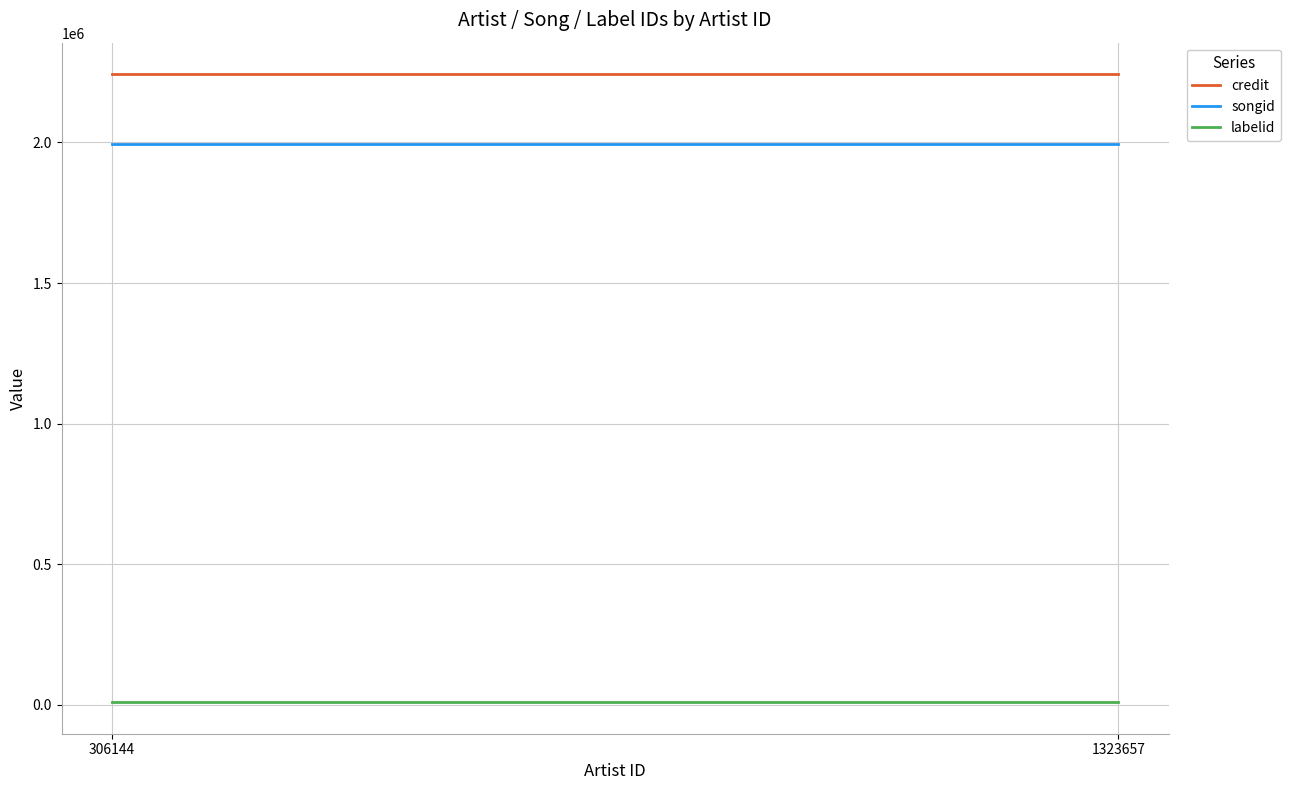

At 1323657, list the series in order from smallest to largest.

labelid, songid, credit